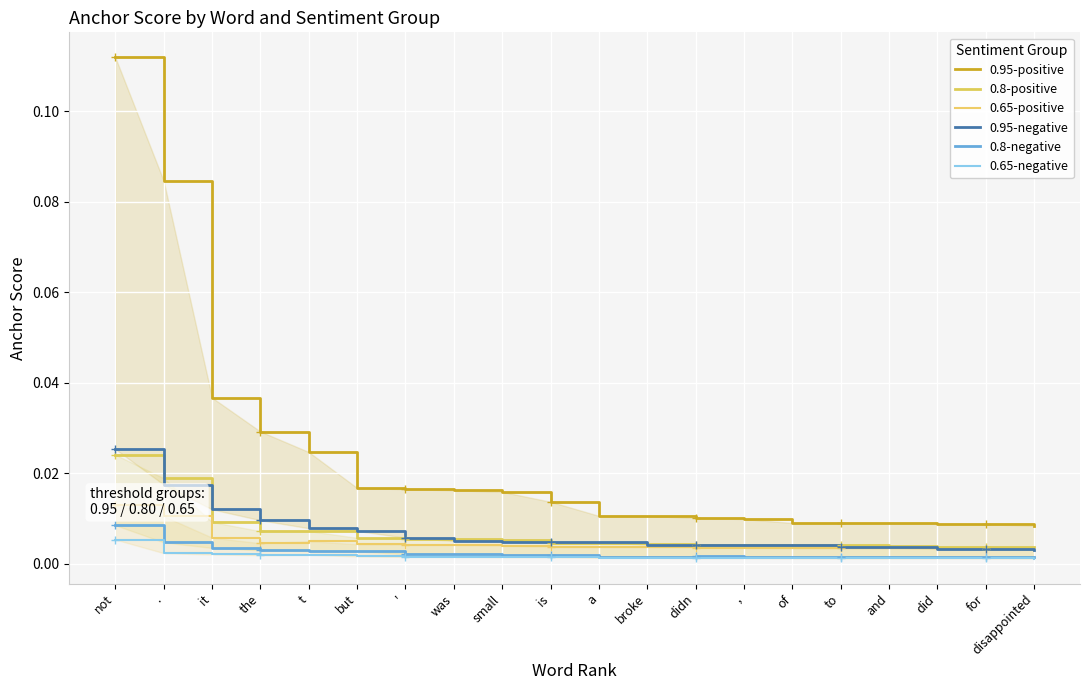

What is the difference between the maximum and minimum values in the 0.95-positive series?

0.1